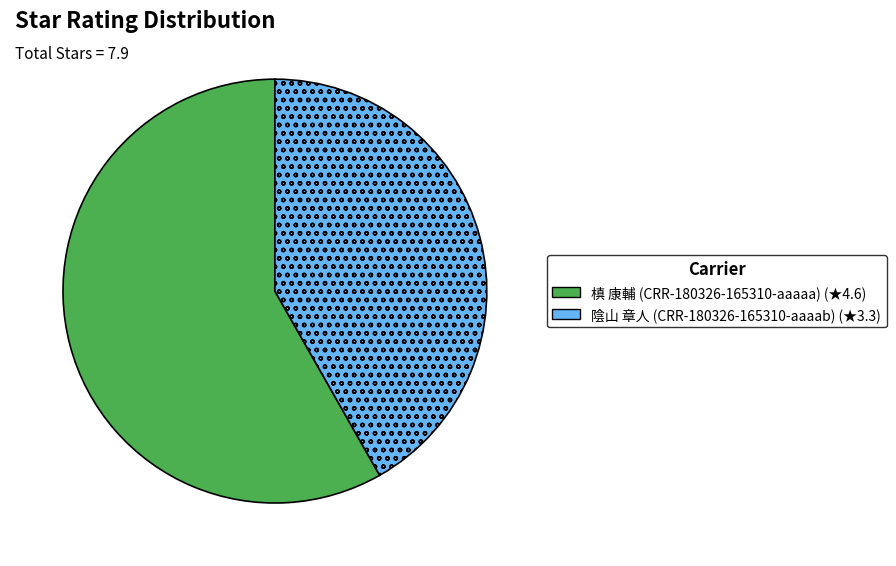

The 槙 康輔 (CRR-180326-165310-aaaaa) slice represents 58% of the pie. True or false?

True